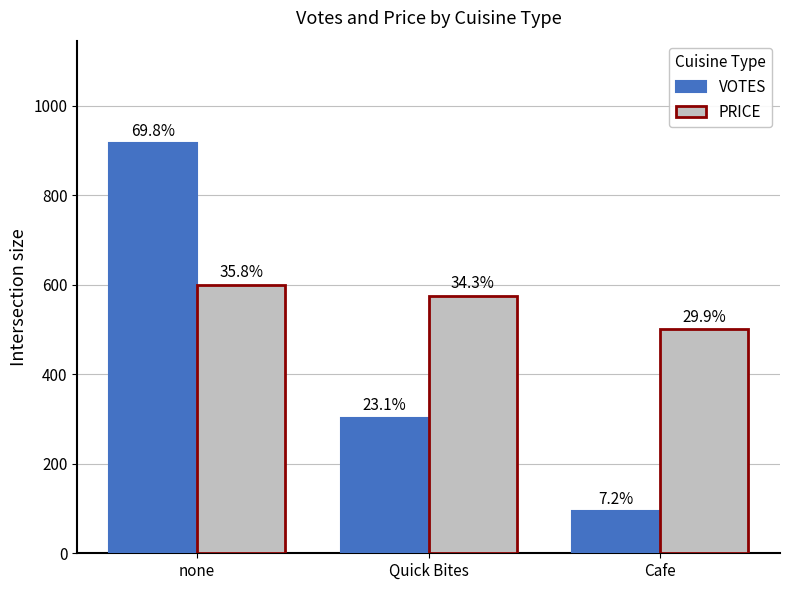

Which label corresponds to the largest value in the chart?

none